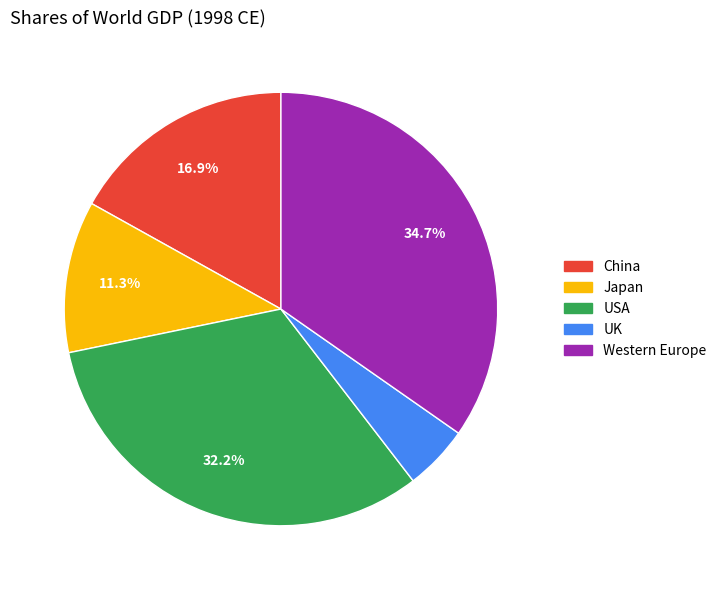

The UK slice represents 18% of the pie. True or false?

False